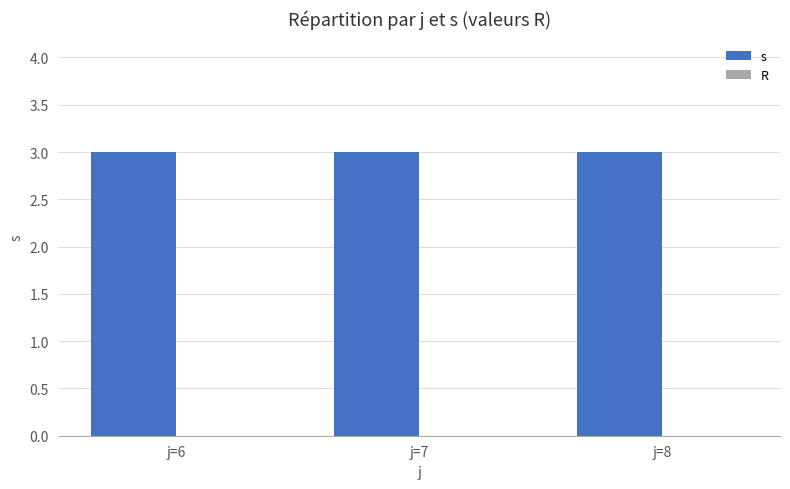

Does the chart contain stacked bars?

No